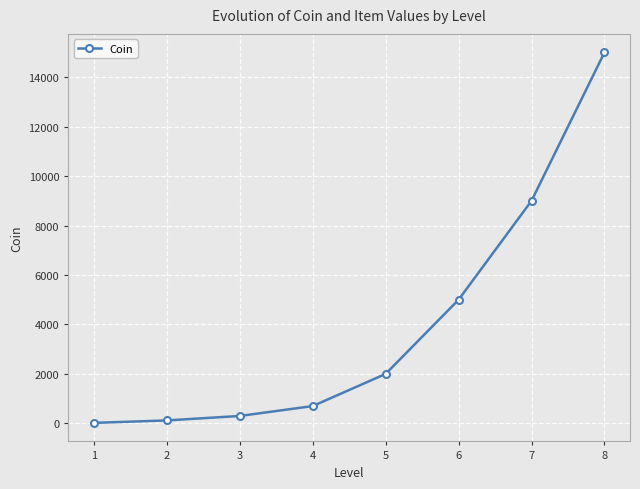

Reading left to right, what are all the values shown in this chart?

20	120	300	700	2000	5000	9000	15000